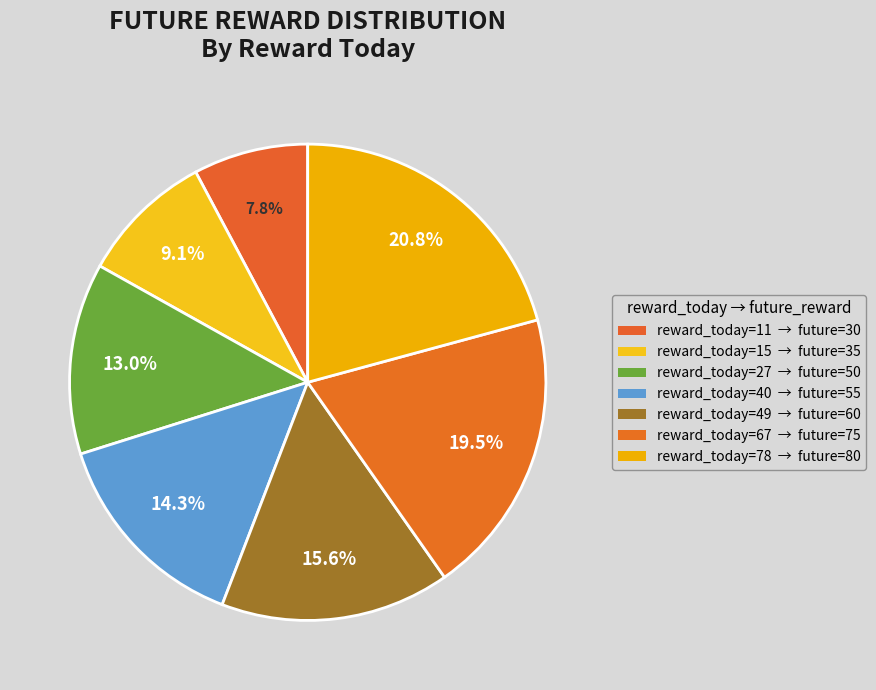

Which category has the biggest portion of the pie?

78